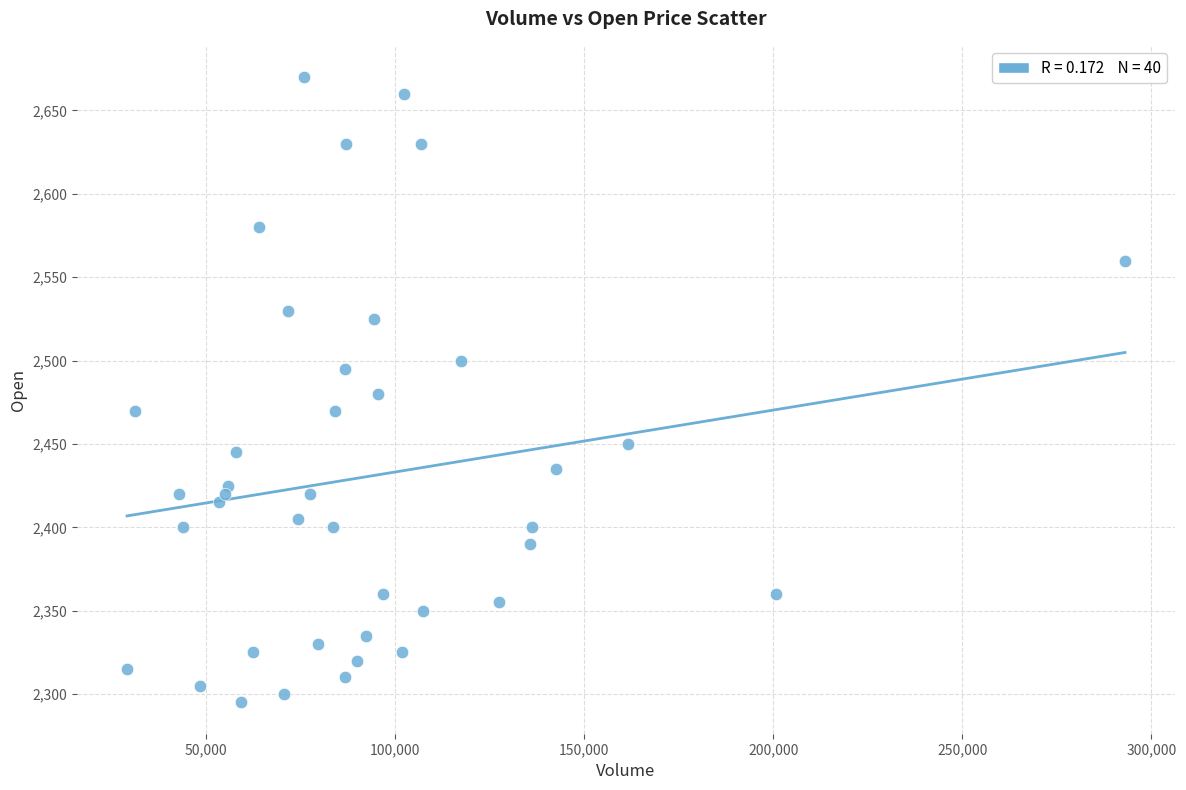

What is the range of Y values (max minus min)?

375